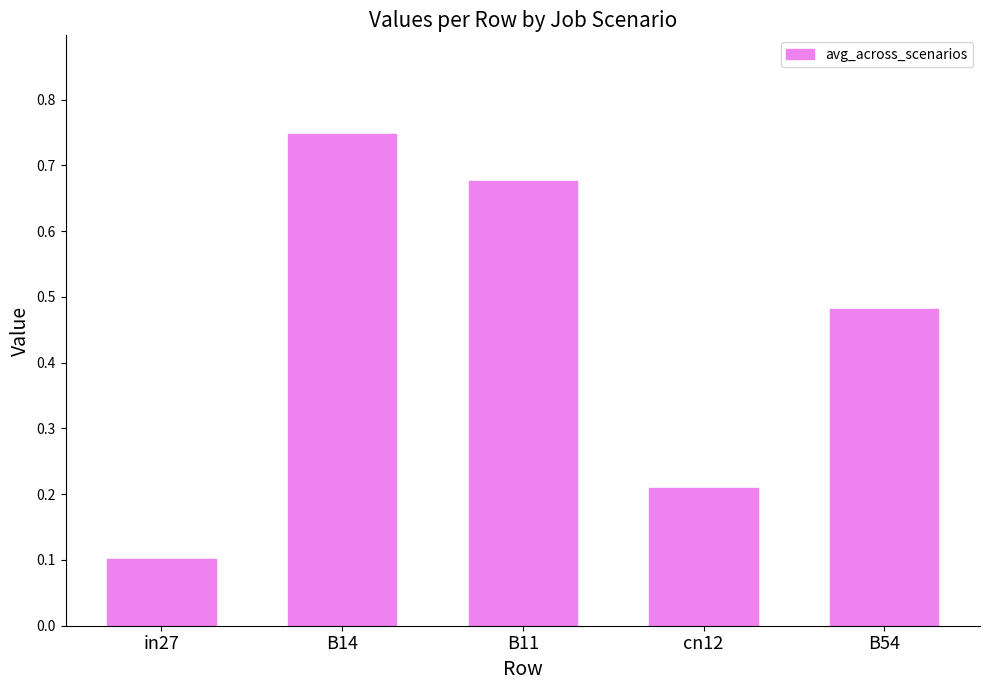

What is the label of the 3rd bar from the left?

B11